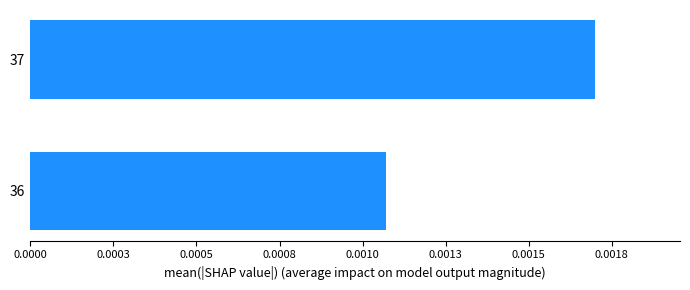

Count the values in the range 0 to 1.

2